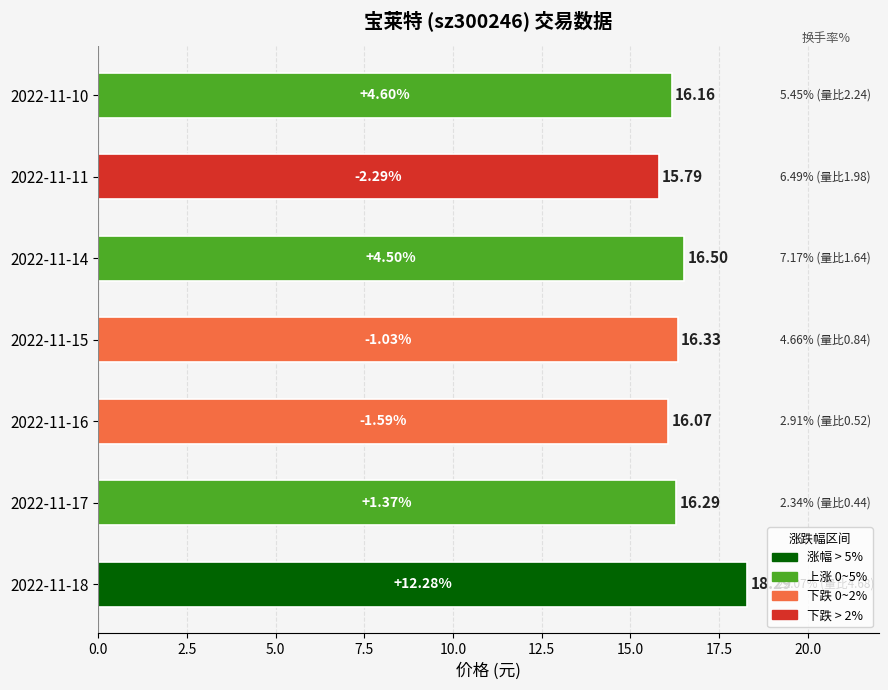

Rank the categories by value from lowest to highest.

2022-11-11, 2022-11-16, 2022-11-10, 2022-11-17, 2022-11-15, 2022-11-14, 2022-11-18